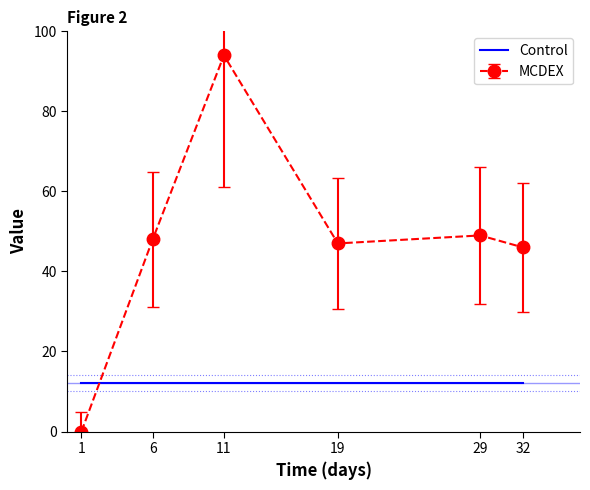

Is it true that Control equals 12 at 32?

True